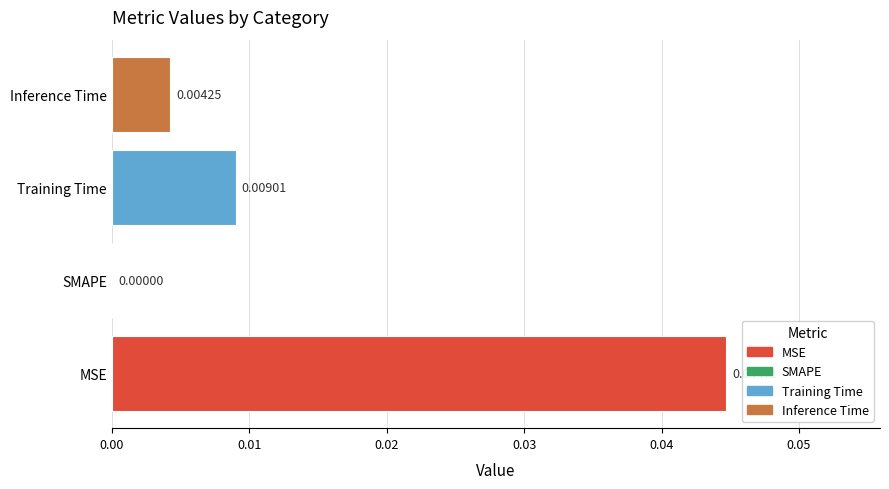

Which has a higher value, Inference Time or Training Time?

Training Time